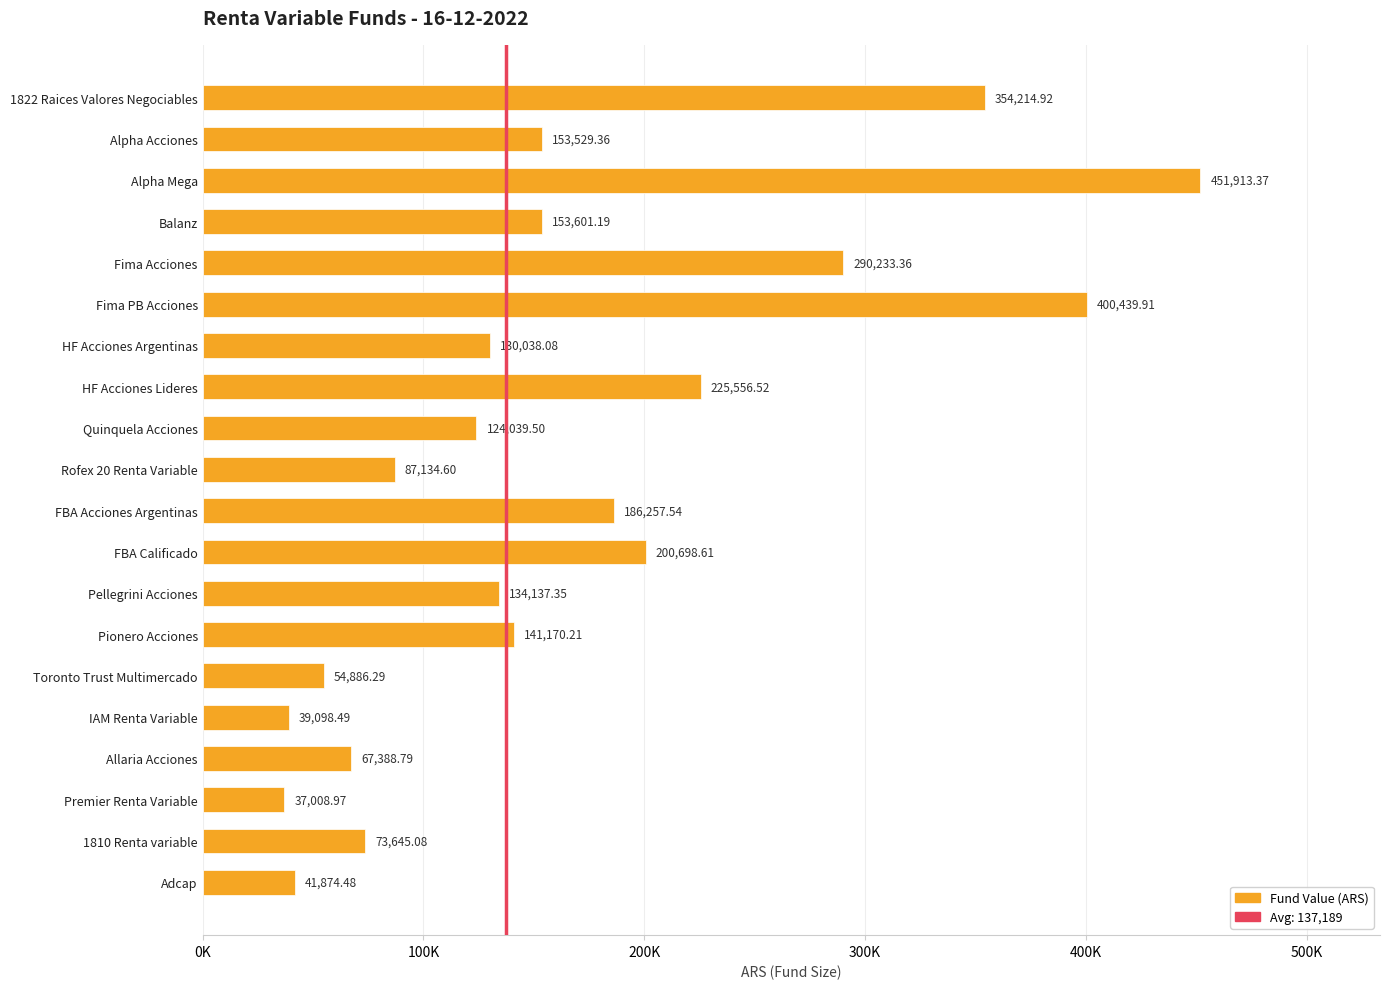

At which label does the data first exceed 141170?

1822 Raices Valores Negociables